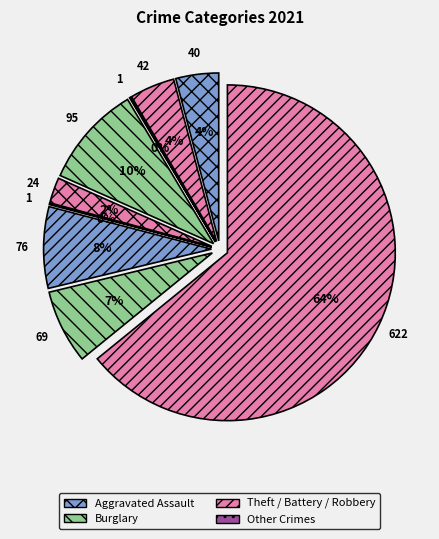

To the nearest percent, what portion does Criminal Sexual Assault represent?

2%